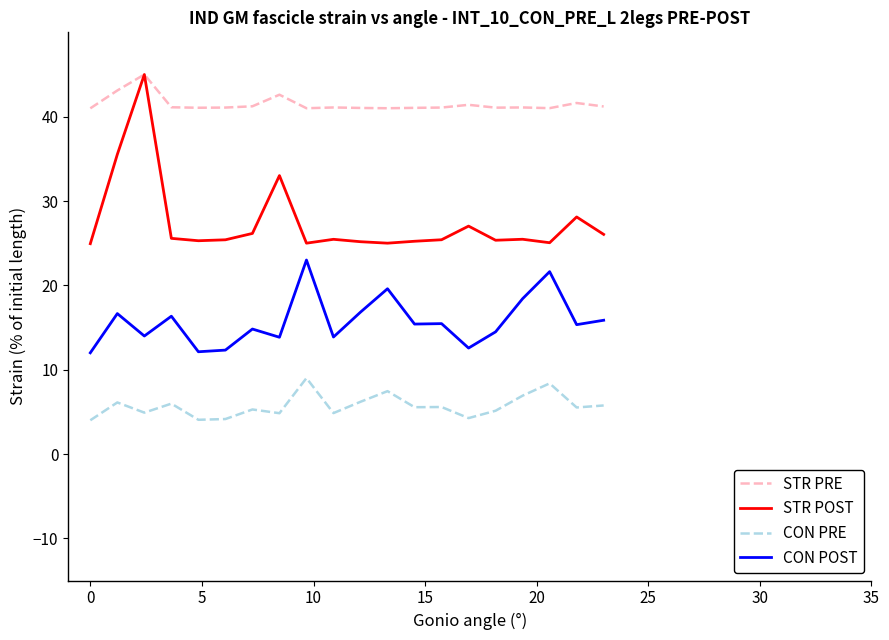

True or false: CON PRE and CON POST intersect in this chart.

False